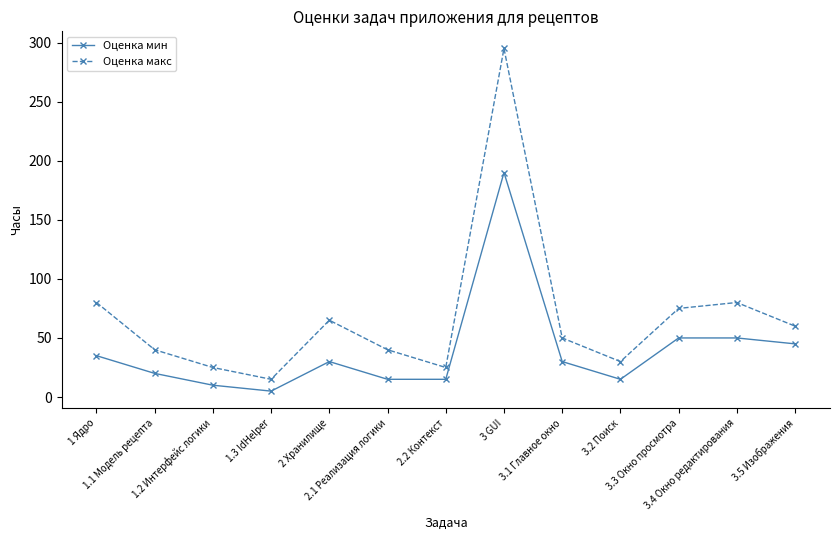

Which category has the lowest value in the Оценка макс series?

1.3 IdHelper